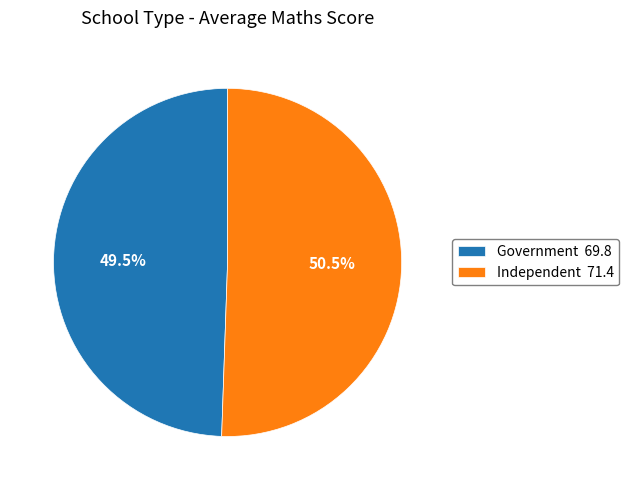

Do Independent and Government together represent more than half of the pie?

Yes